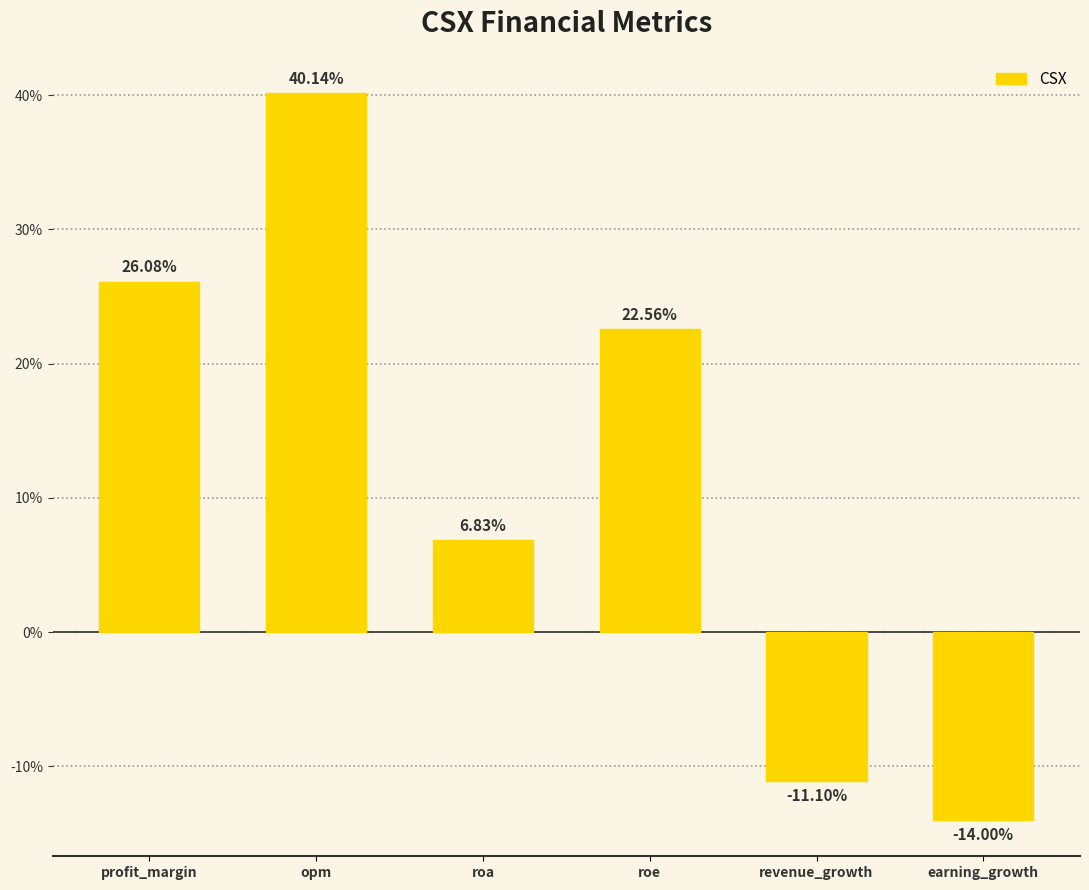

What is the difference between the maximum and second lowest values?

51.2